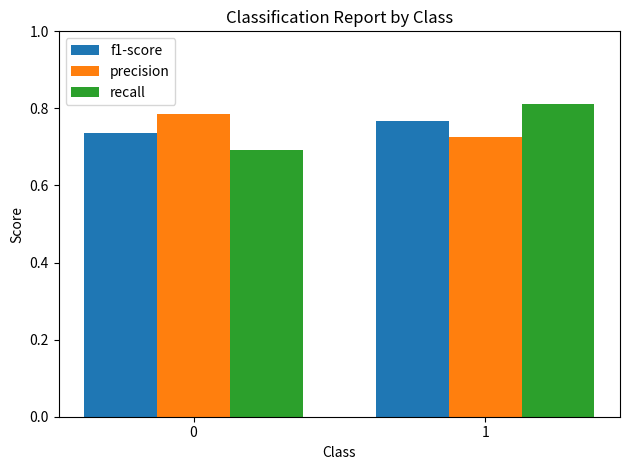

At 0, list the series in order from largest to smallest.

precision, f1-score, recall